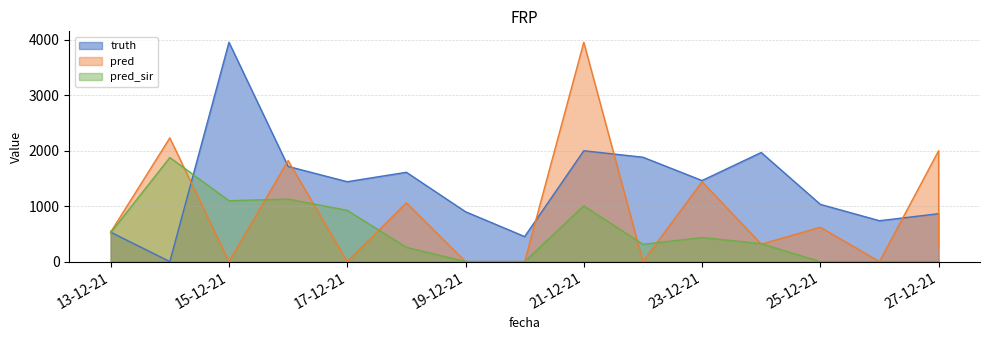

Where does the truth series first go above 1033?

15-12-21